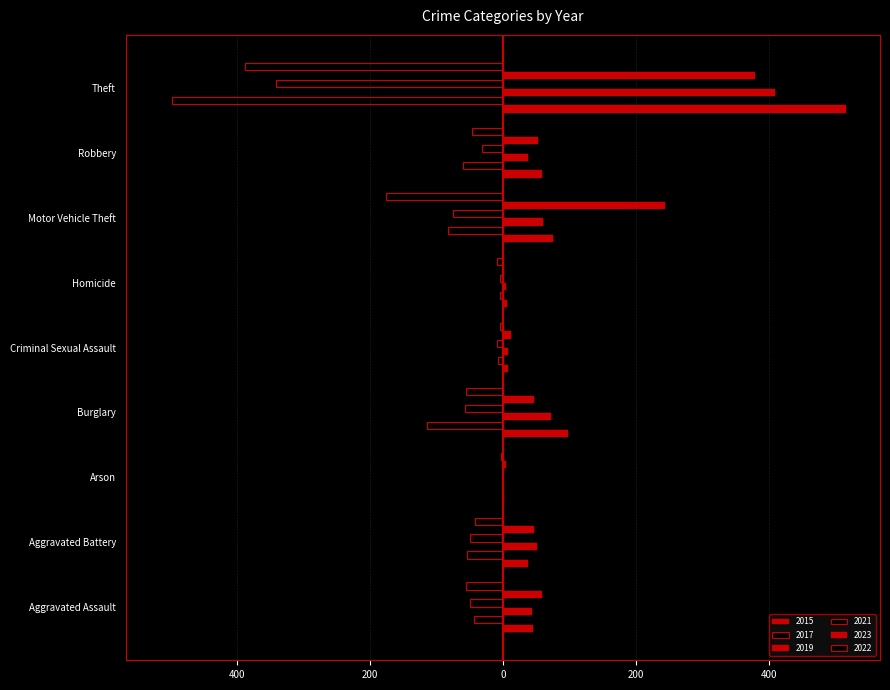

Between Aggravated Assault and Theft, which series saw the biggest shift?

2015